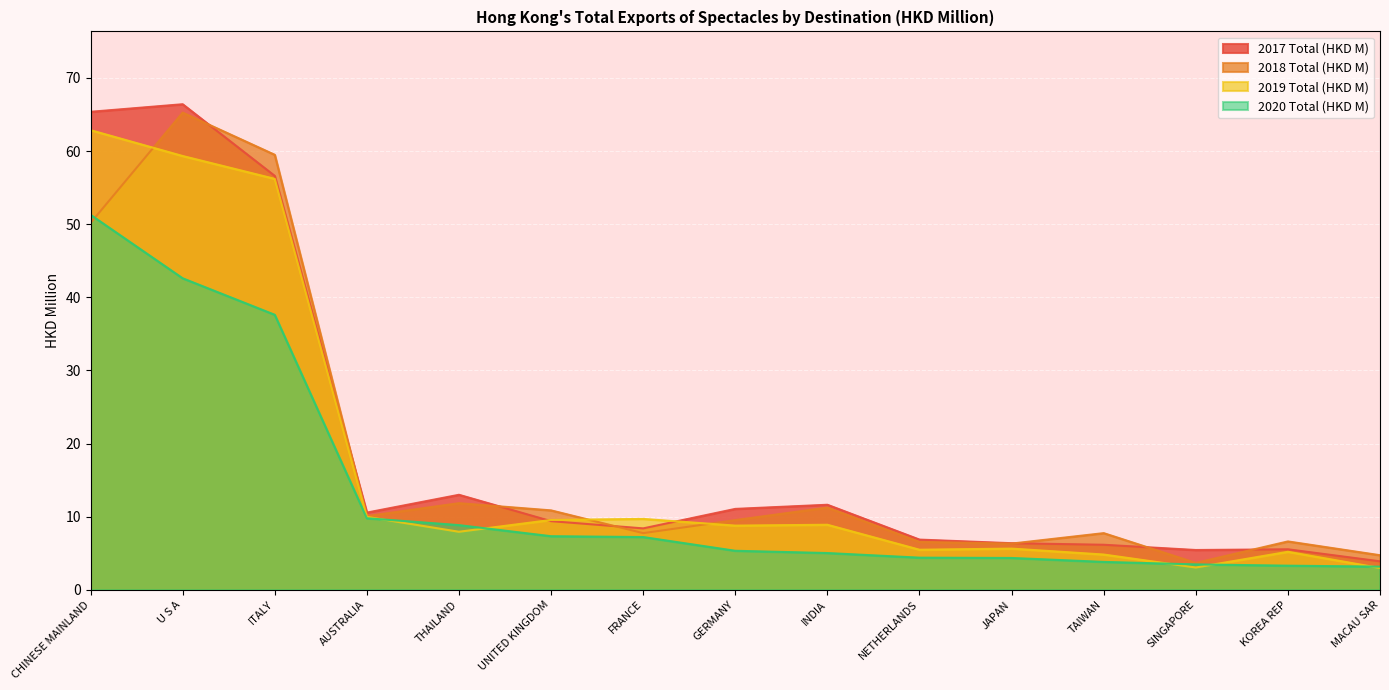

In 2017 Total (HKD M), how many points are higher than both neighbors (excluding endpoints)?

4